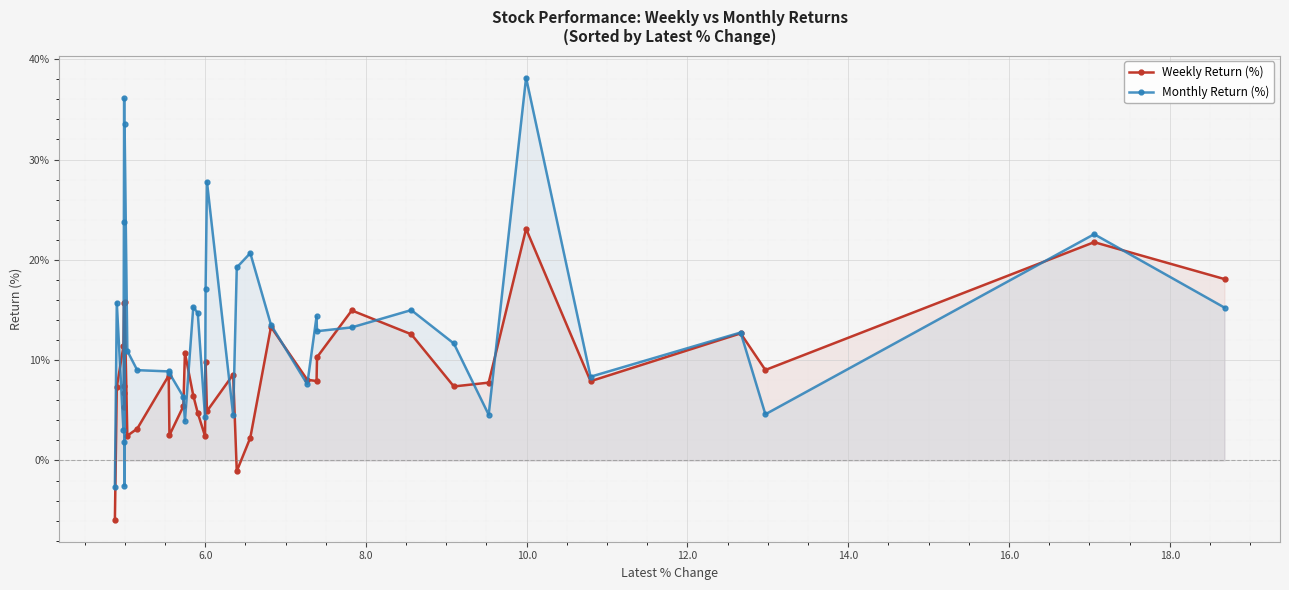

Which series has the largest range (max minus min)?

Monthly Return (%)